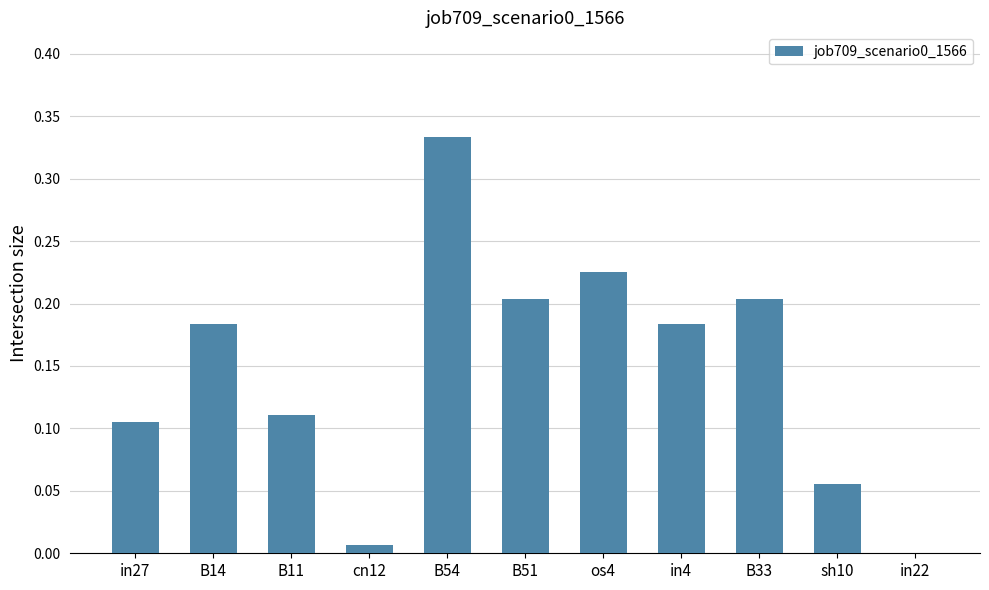

At which category does the chart reach its peak across all series?

B54